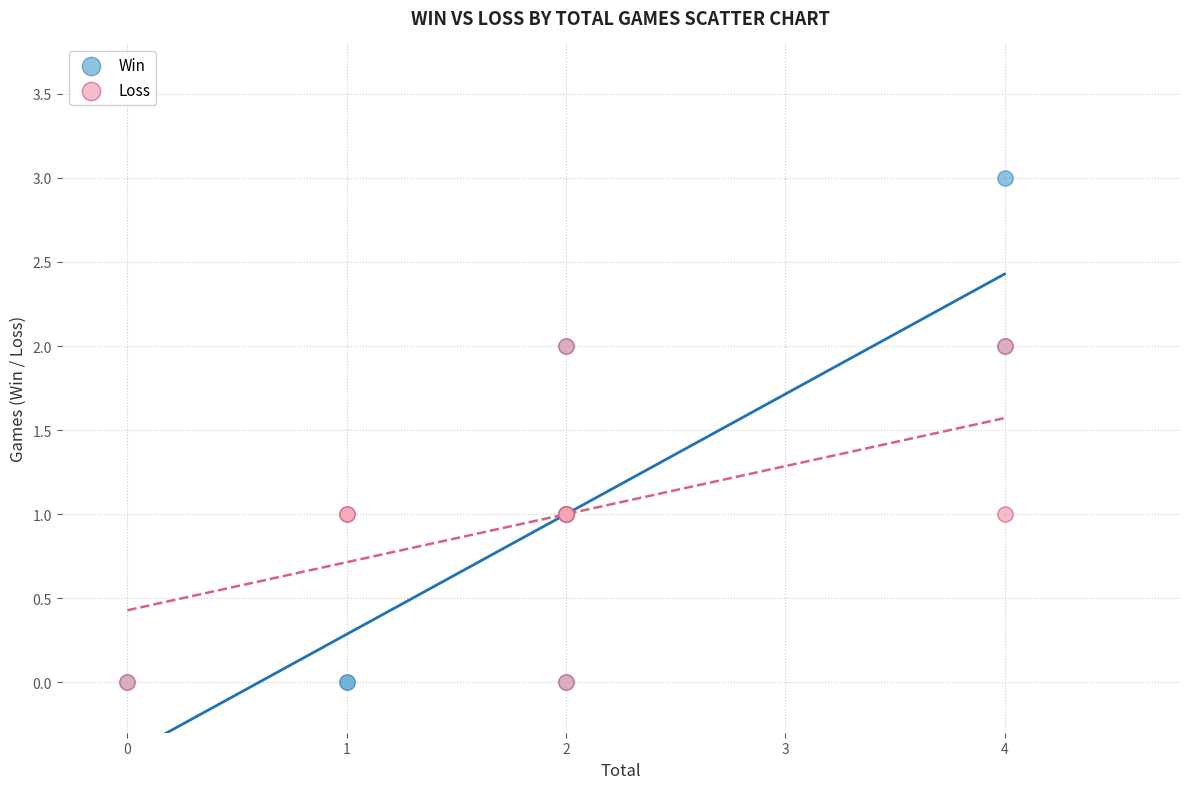

What are all the series names shown in the legend?

Win, Loss